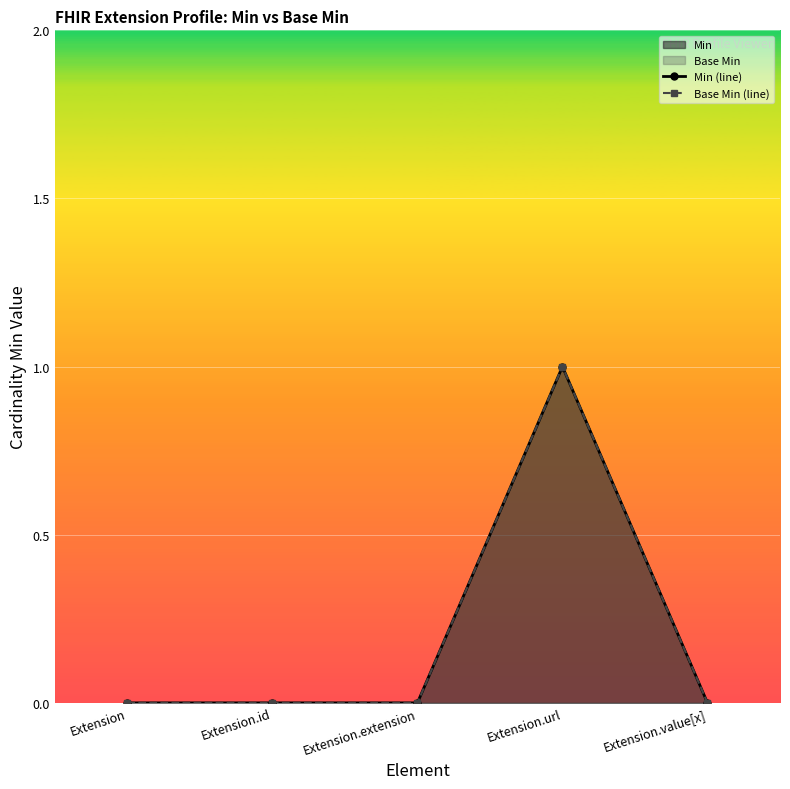

Reading right to left, extract all data points from this chart.

Min (line): 0	1	0	0	0
Base Min (line): 0	1	0	0	0